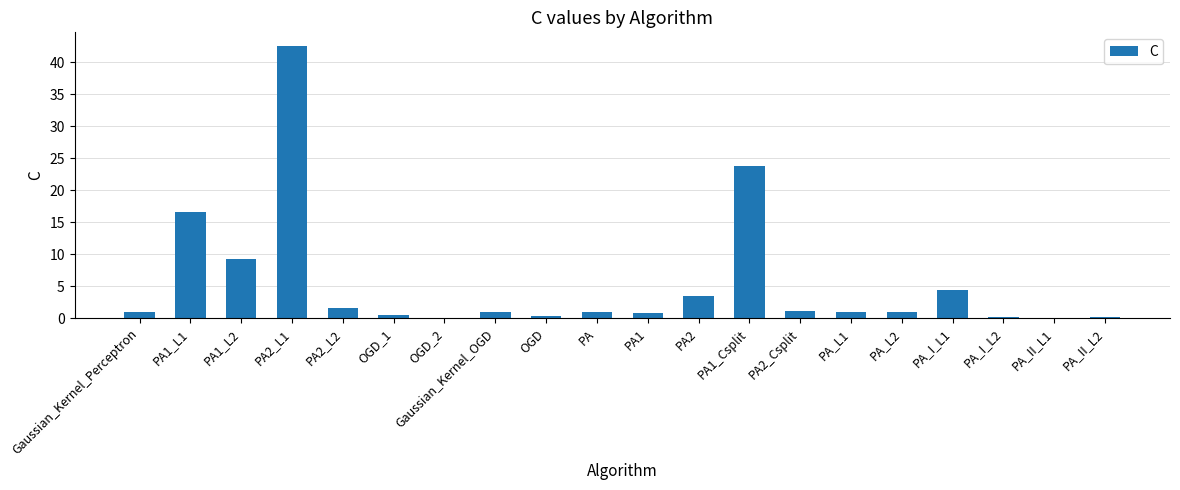

What is the maximum value shown in the chart?

42.5